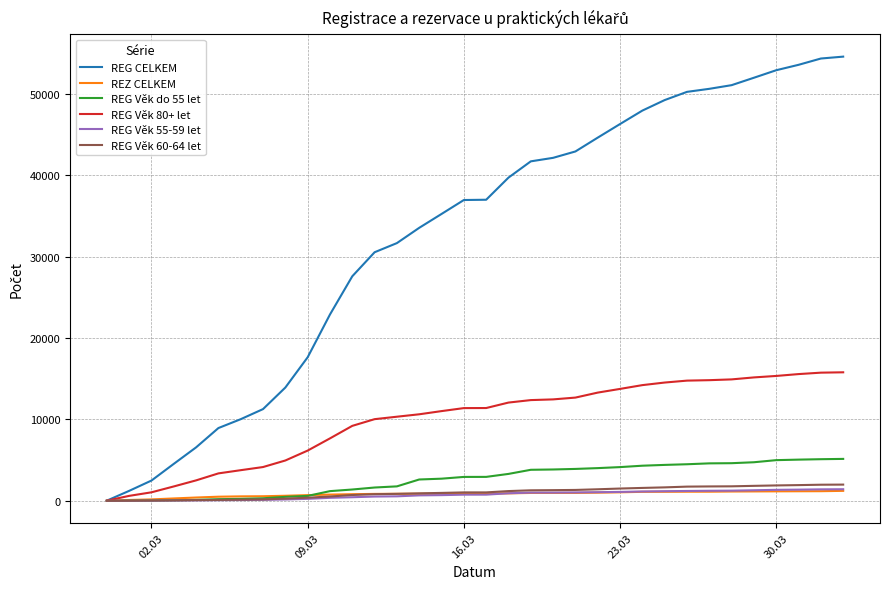

Which series has the largest total across all categories?

REG CELKEM